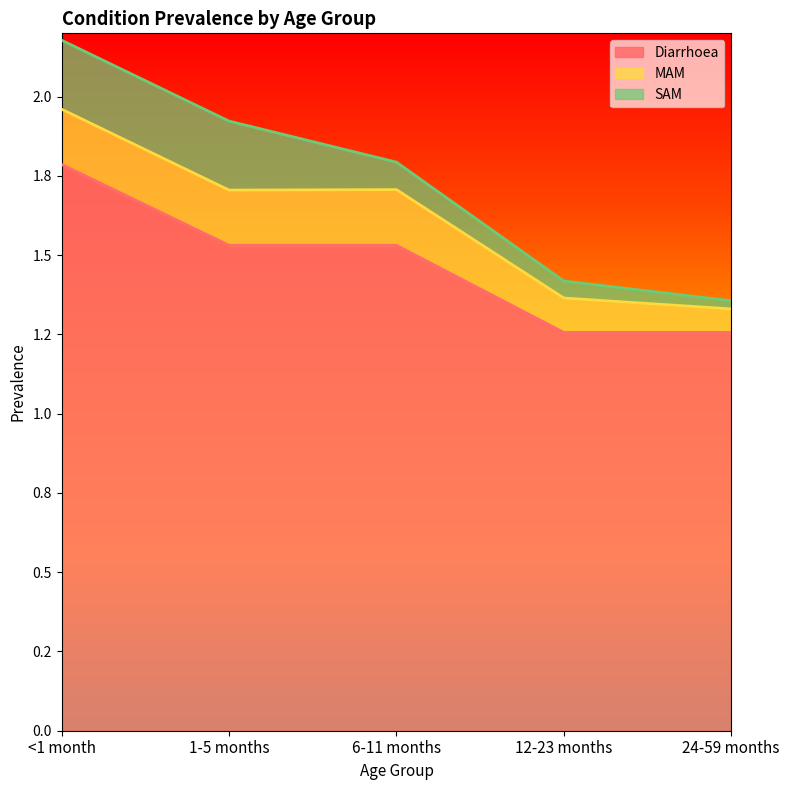

What is the label of the 4th point from the left?

12-23 months